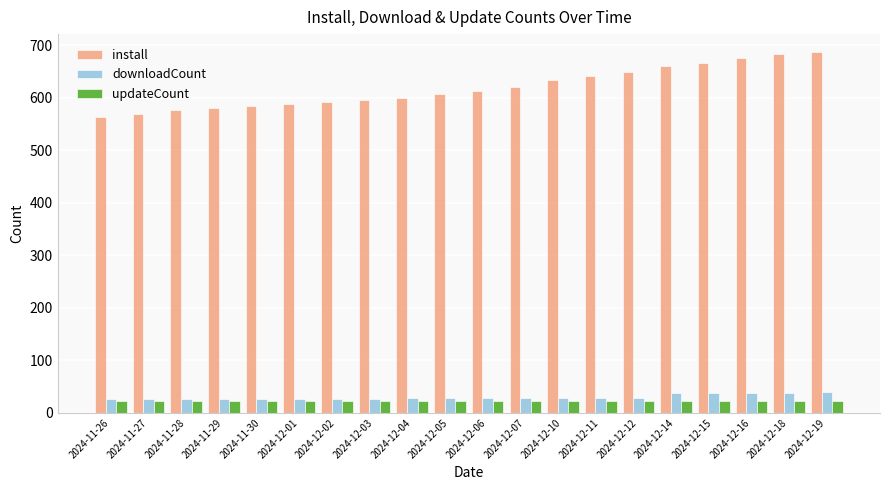

Is it true that downloadCount equals 27 at 2024-11-26?

True